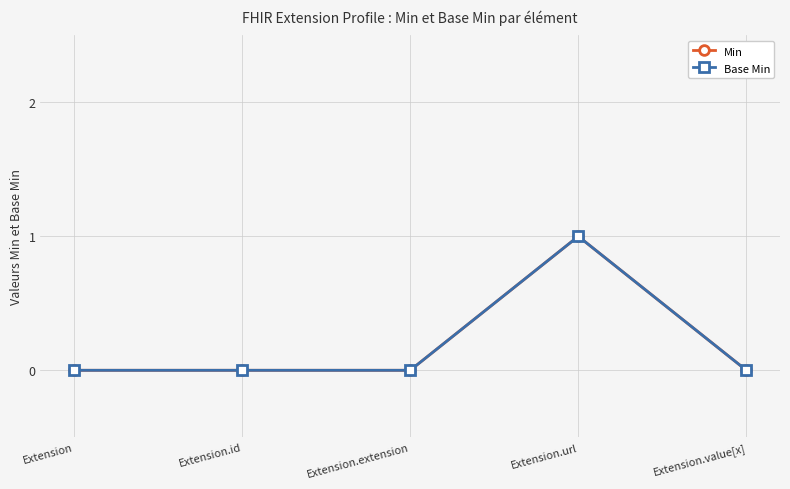

Does the chart have visible grid lines?

Yes